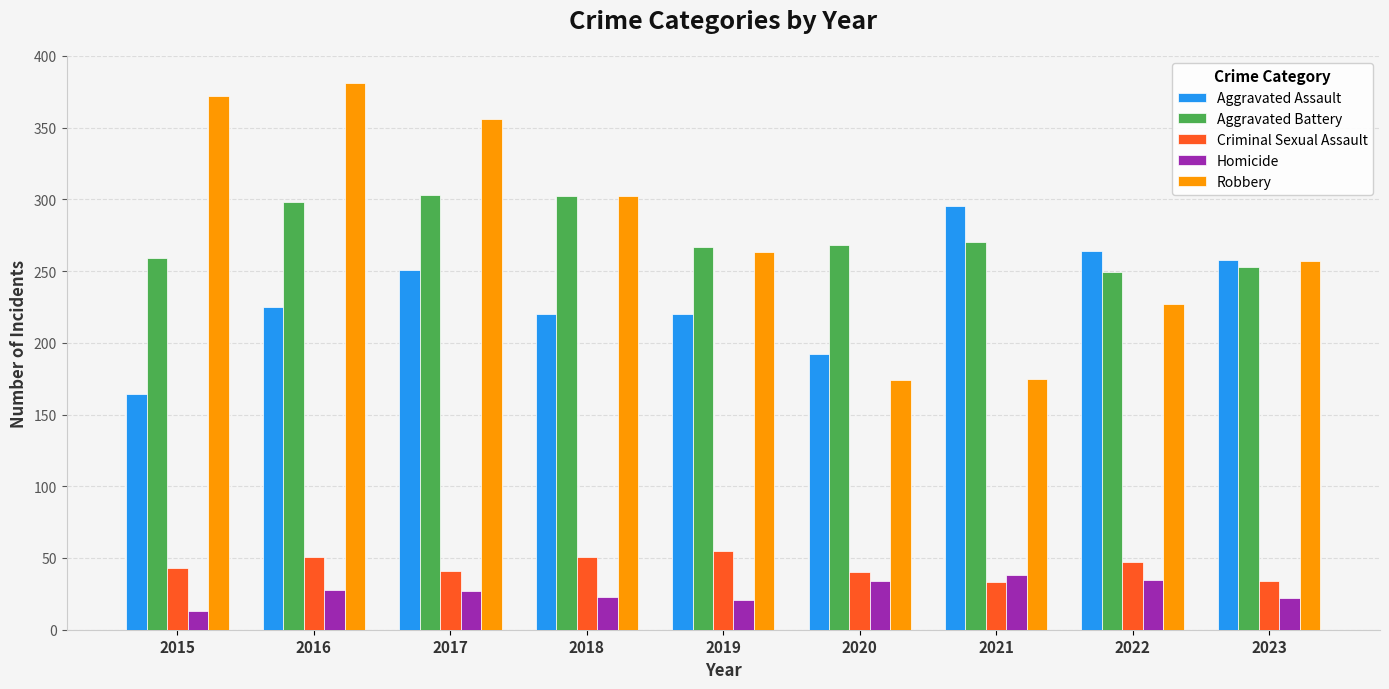

Which category has the highest value across all series?

2016